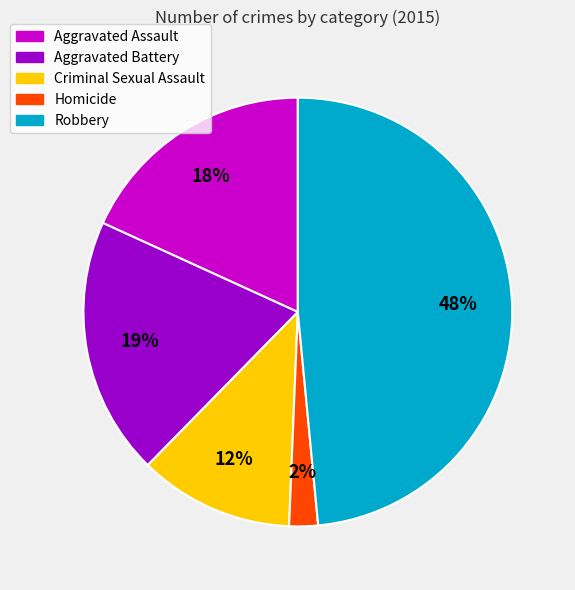

Between Homicide and Criminal Sexual Assault, which is larger?

Criminal Sexual Assault